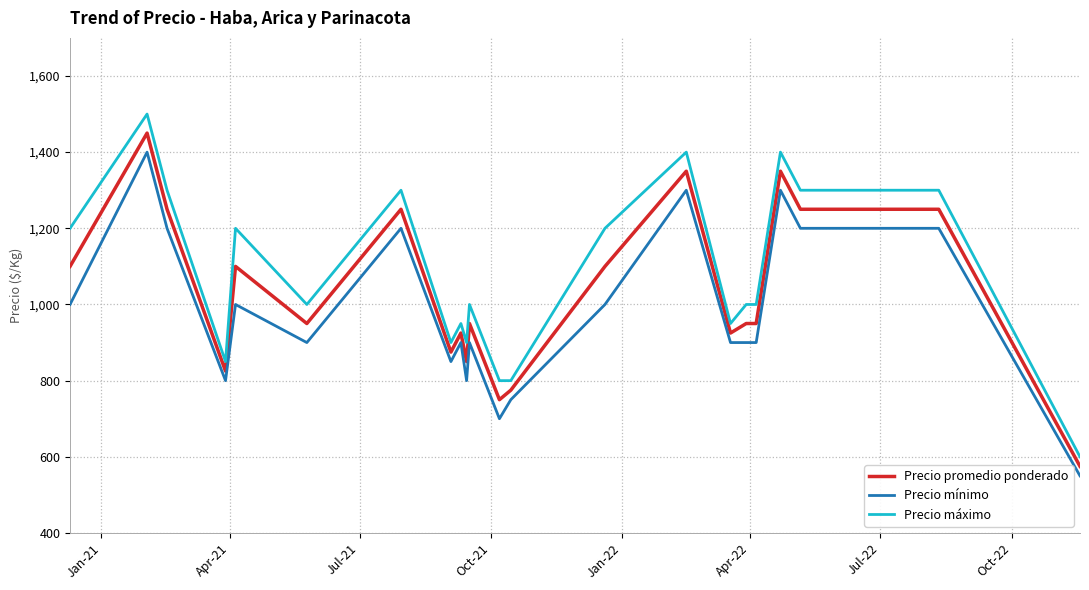

Rank the series by their average value, from highest to lowest.

Precio máximo, Precio promedio ponderado, Precio mínimo